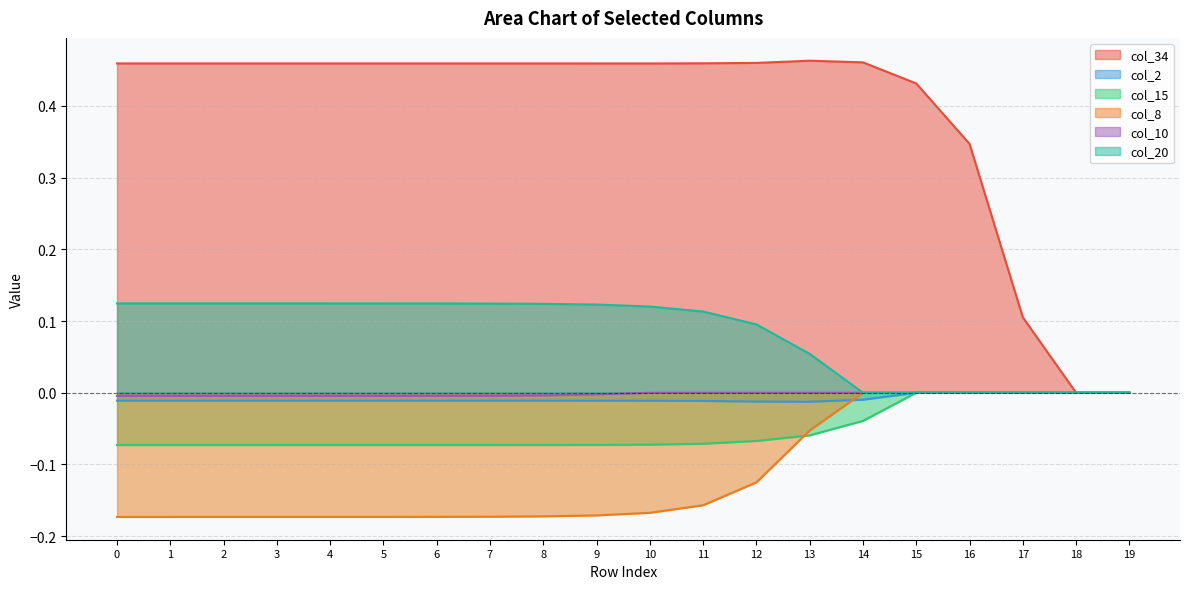

What is the spread (max minus min) of values at 8?

0.6